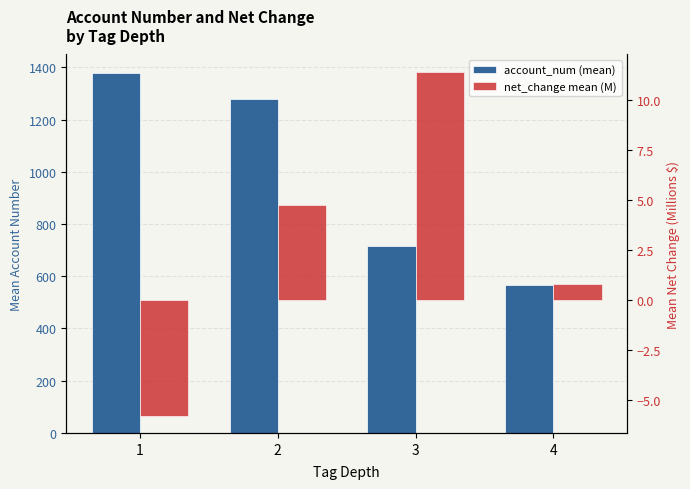

How many data points in account_num (mean) are less than 1278?

2